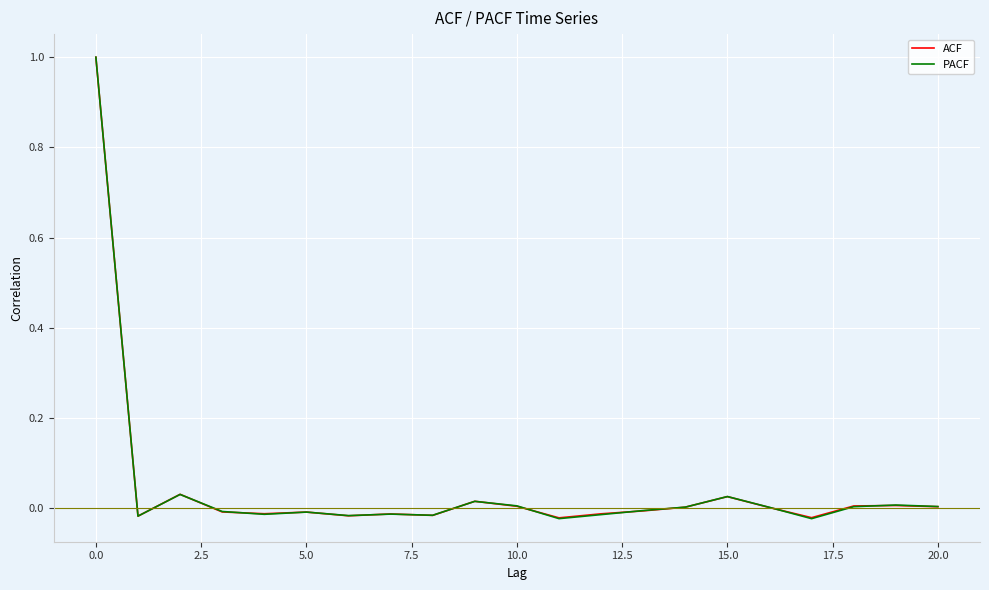

What is the greatest value displayed?

1.0